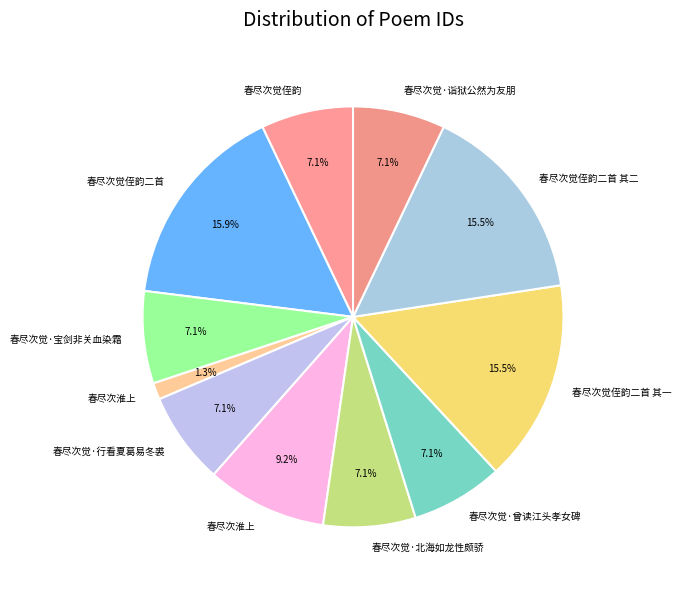

To the nearest percent, what is the difference between the largest and smallest slice percentages?

15%